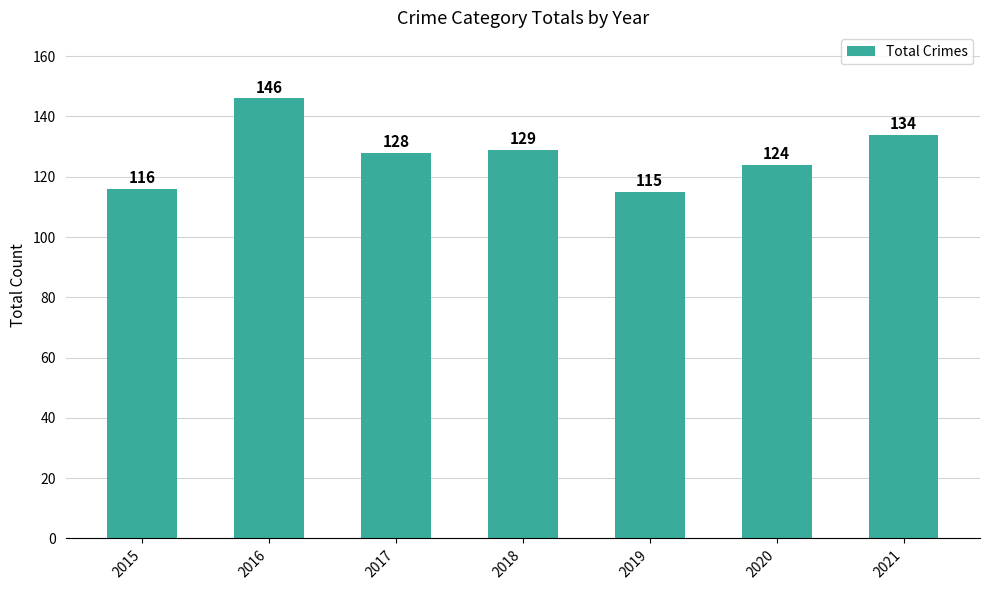

What is the value of the 5th bar from the left?

115